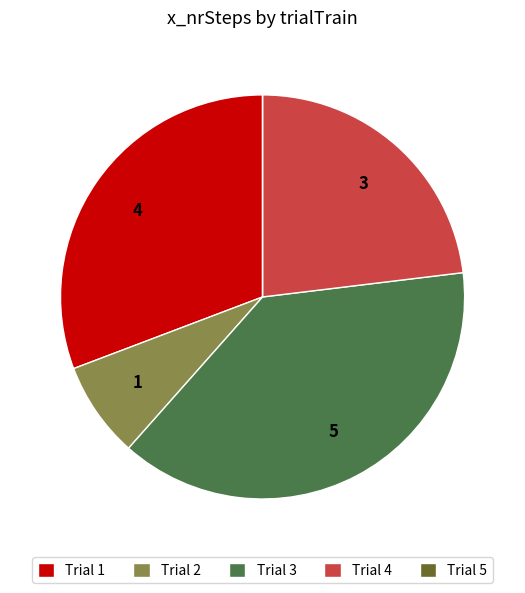

Is there any slice that represents more than half of the pie?

No